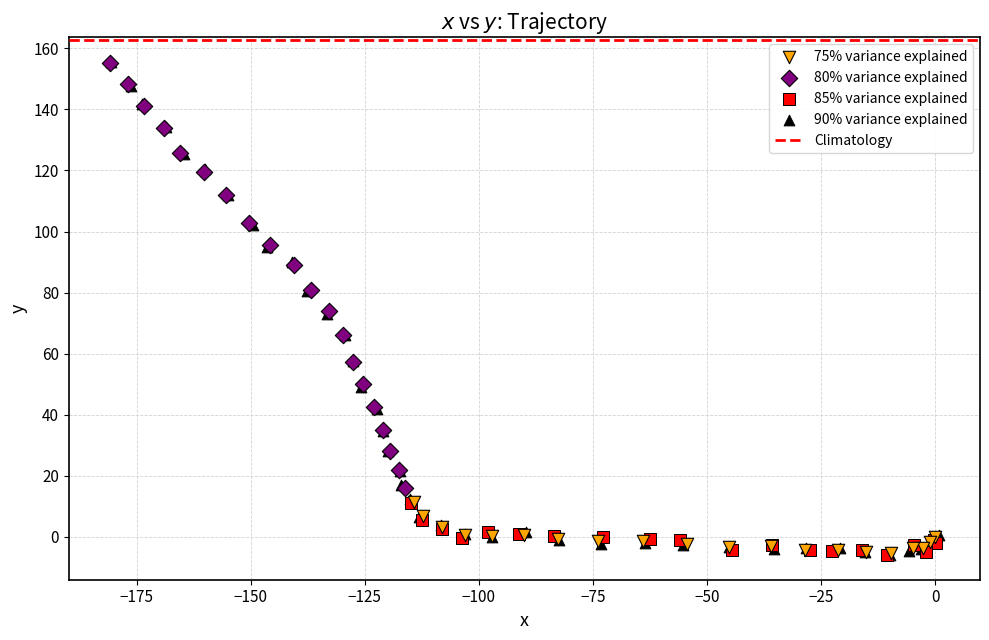

Which series has the largest Y range (max minus min)?

90% variance explained